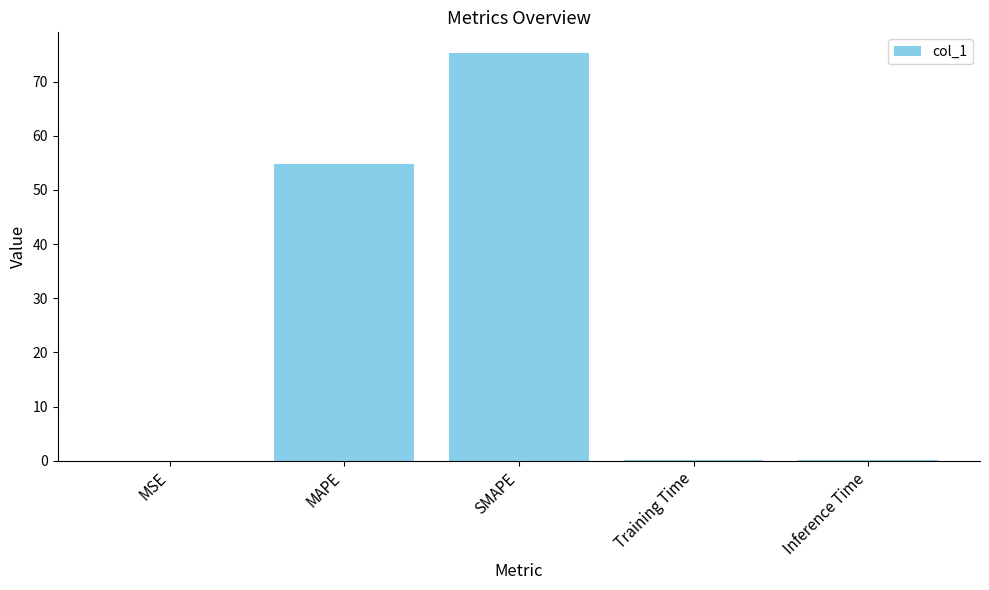

What is the sum of all values?

130.2